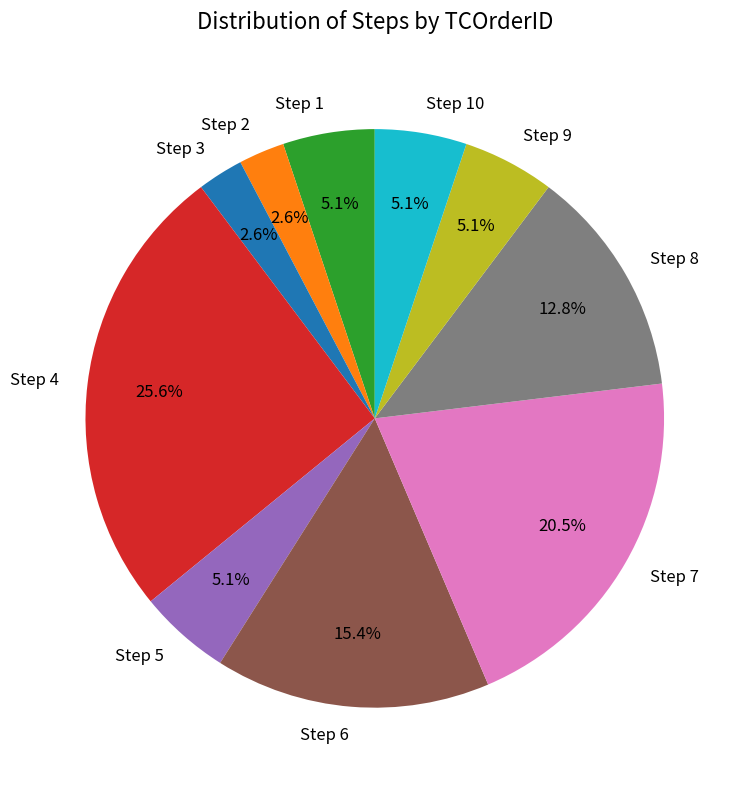

To the nearest percent, what percentage of the pie is Step 10?

5%